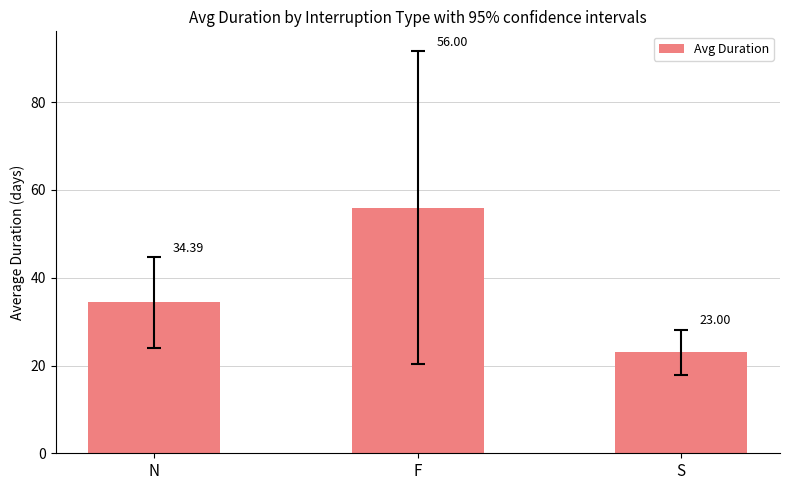

Is it true that the value at F is 97.4?

False